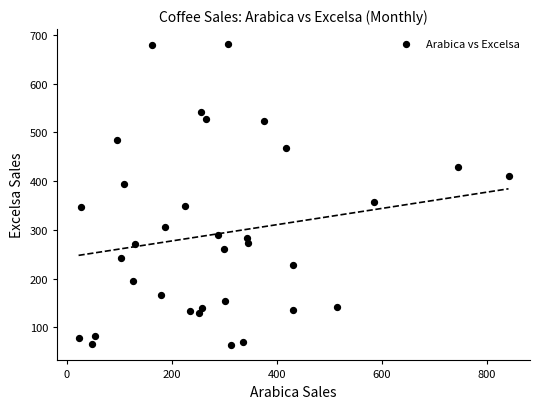

What Y value in the scatter plot is closest to 372?

357.4